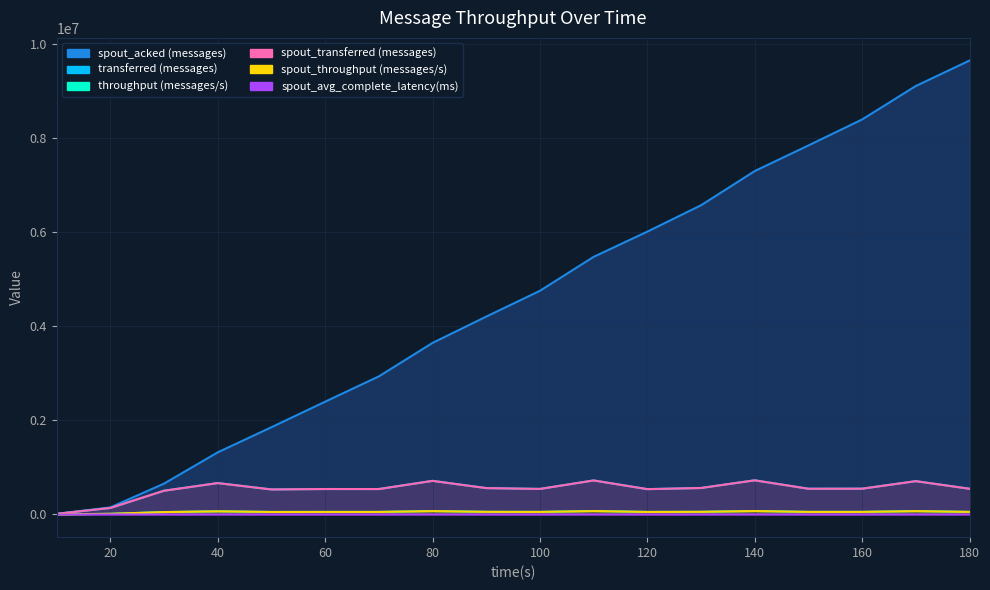

What is the difference between the highest and lowest values at 130?

6573408.7